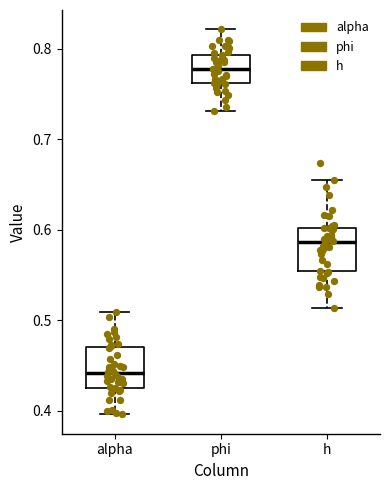

Which box has the lowest median line?

alpha